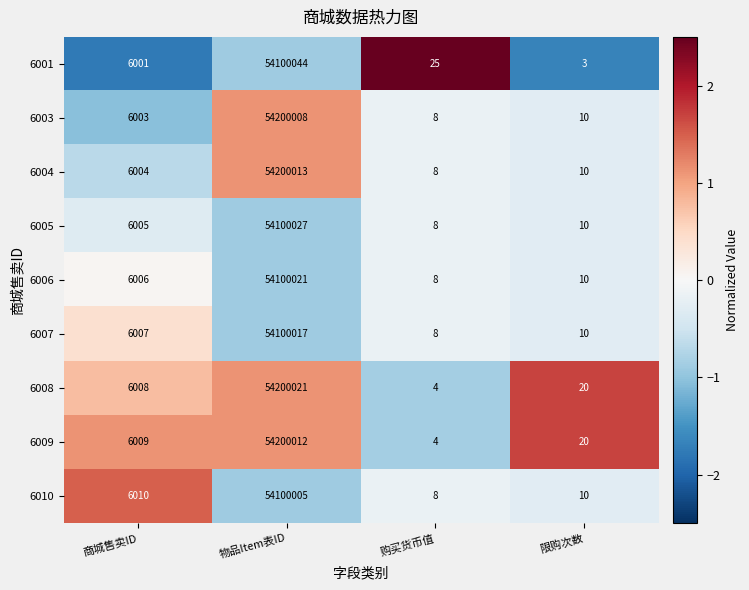

List the series in order of their peak value, highest first.

6008, 6004, 6009, 6003, 6001, 6005, 6006, 6007, 6010